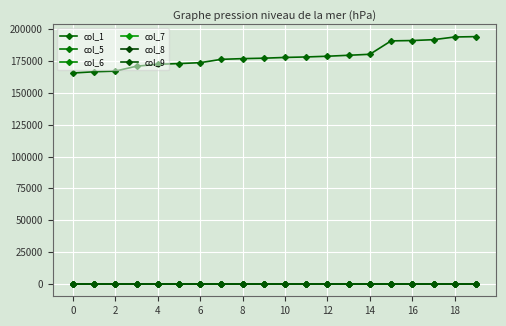

How many times do col_7 and col_5 cross each other?

7